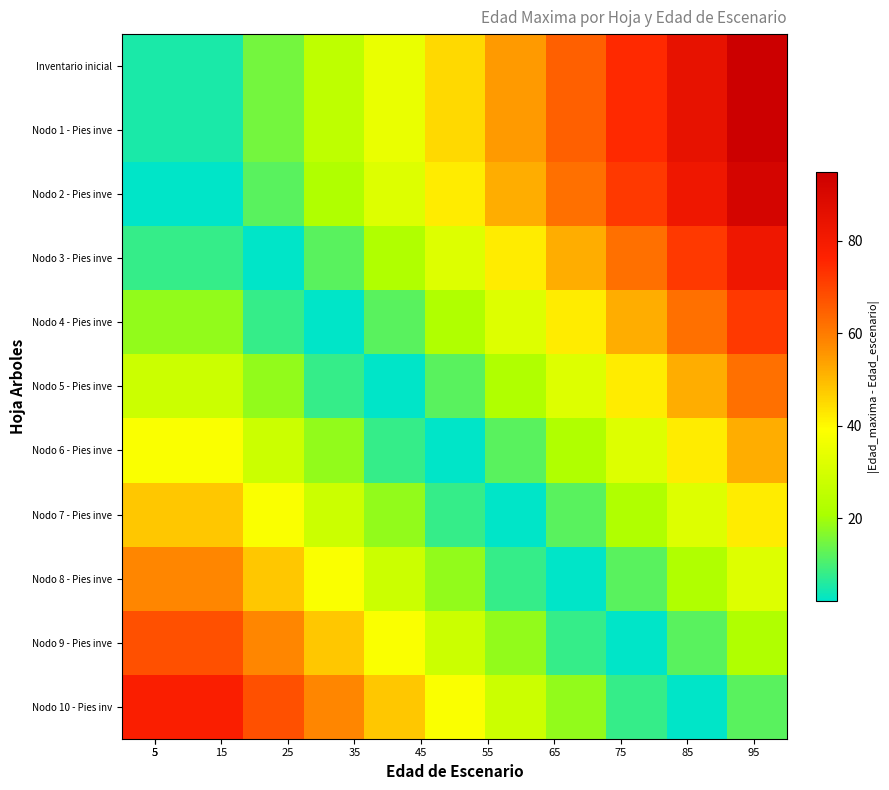

List the series in order of their peak value, highest first.

Inventario inicial, Nodo 1 - Pies inve, Nodo 2 - Pies inve, Nodo 3 - Pies inve, Nodo 10 - Pies inv, Nodo 4 - Pies inve, Nodo 9 - Pies inve, Nodo 5 - Pies inve, Nodo 8 - Pies inve, Nodo 6 - Pies inve, Nodo 7 - Pies inve